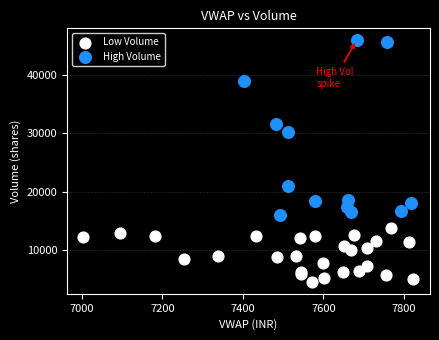

Which series has the widest spread of Y values?

High Volume